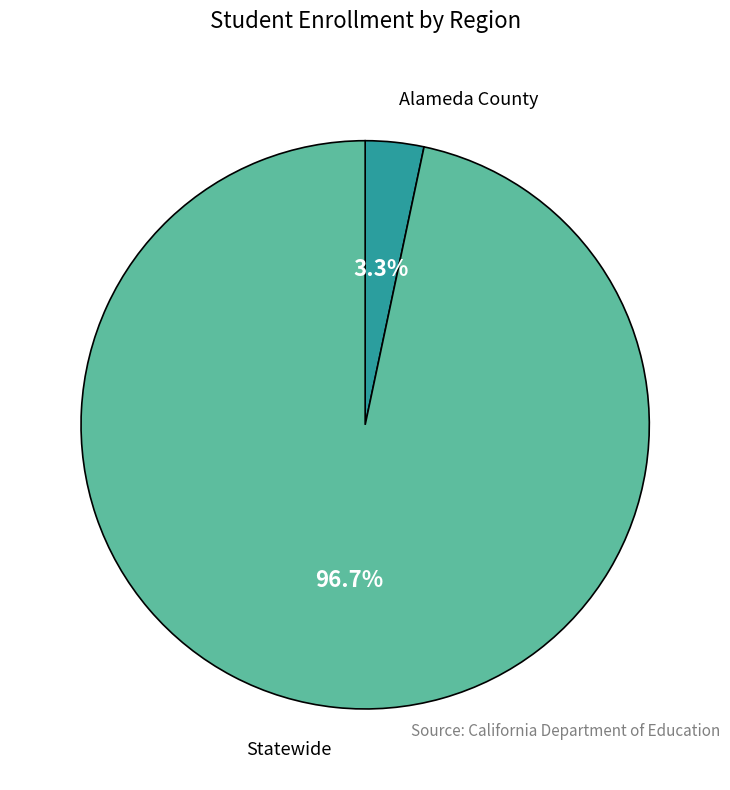

Does any single category account for the majority?

Yes